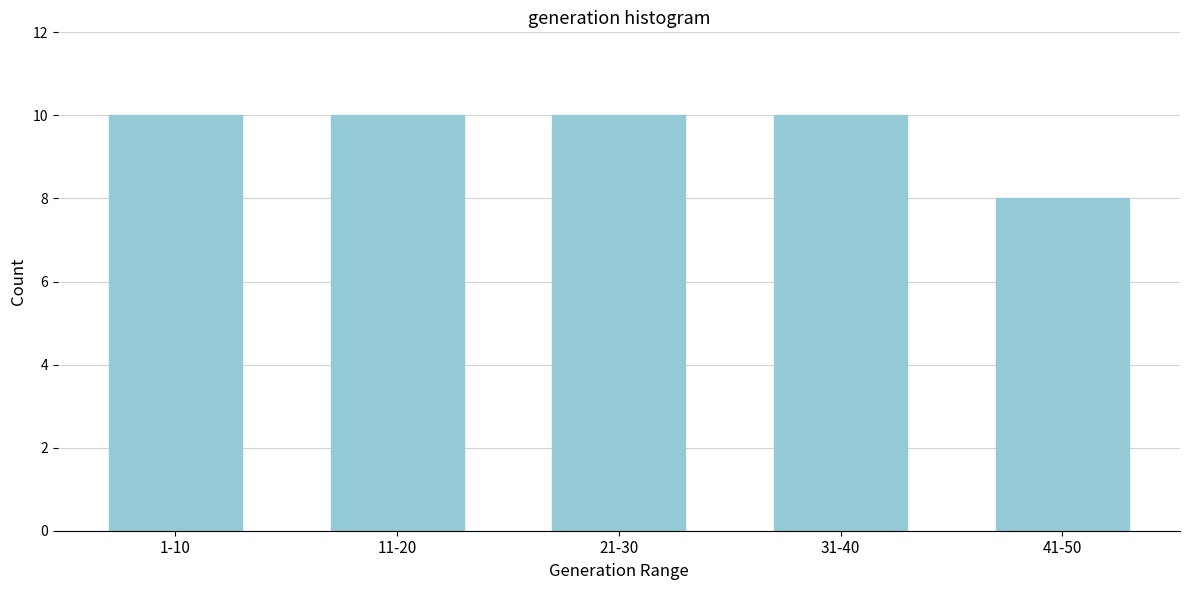

Reading left to right, list all the values displayed in this chart.

10	10	10	10	8